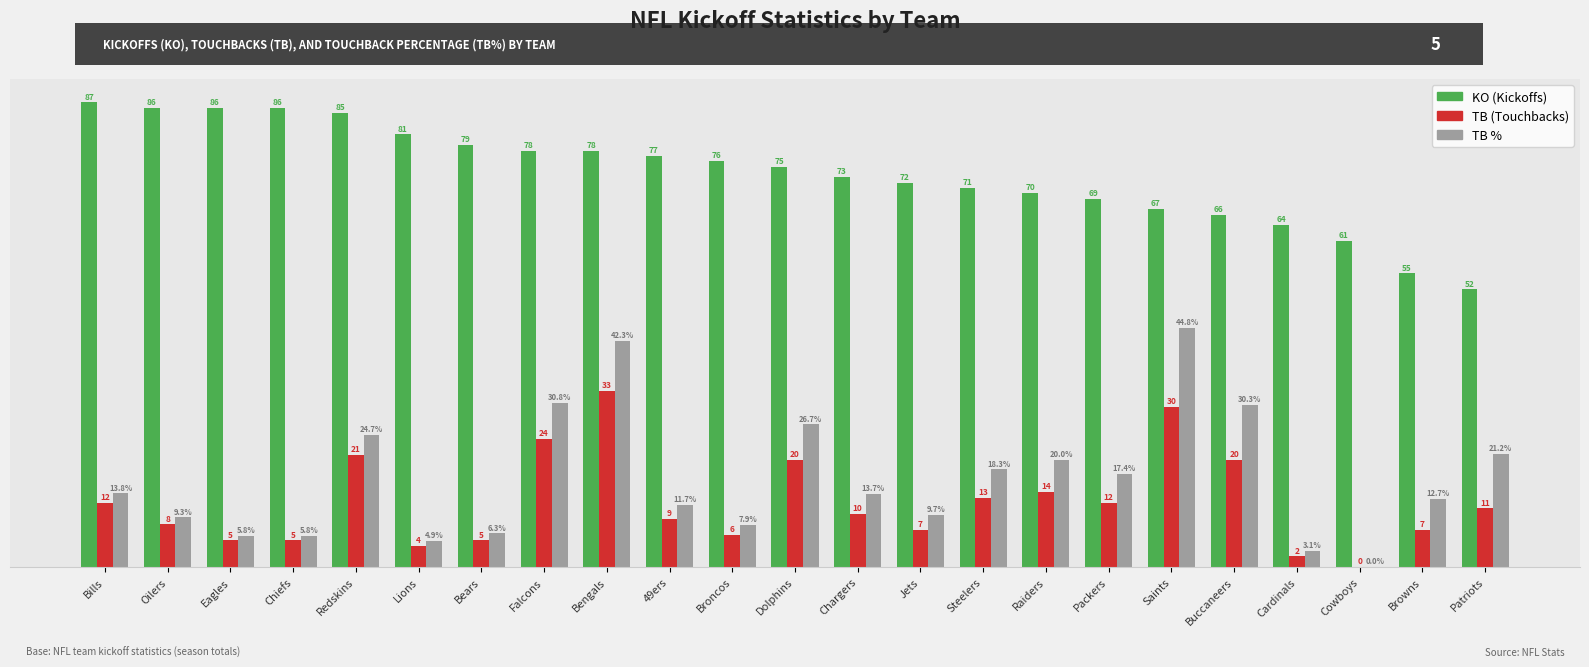

At which category is the sum across all series the highest?

Bengals